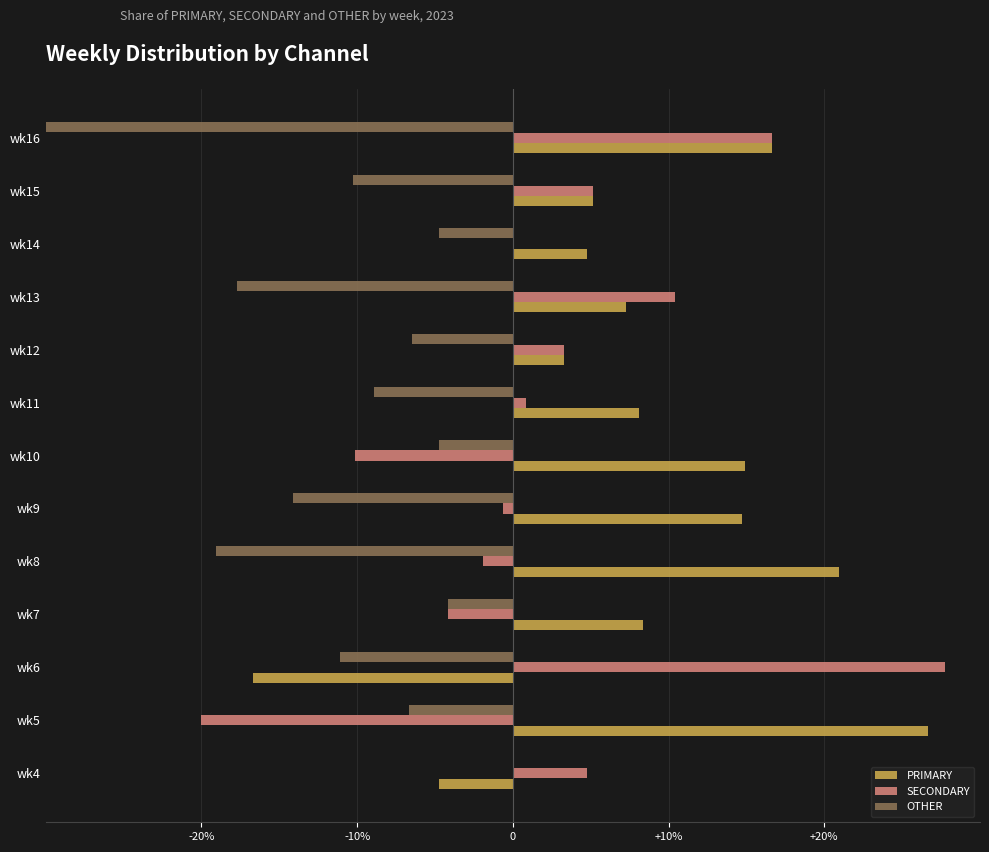

List the series in order of their peak value, lowest first.

OTHER, PRIMARY, SECONDARY